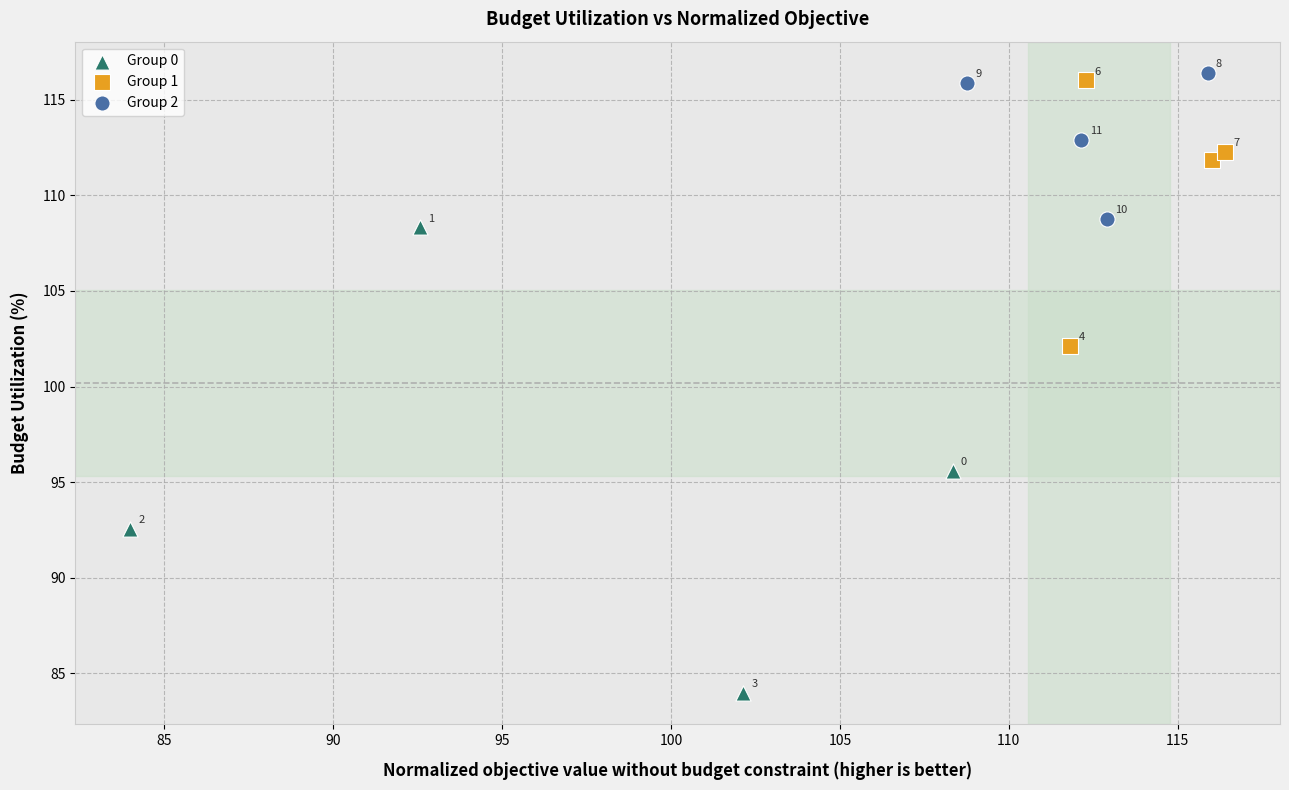

Which series contains the lowest Y value?

Group 0